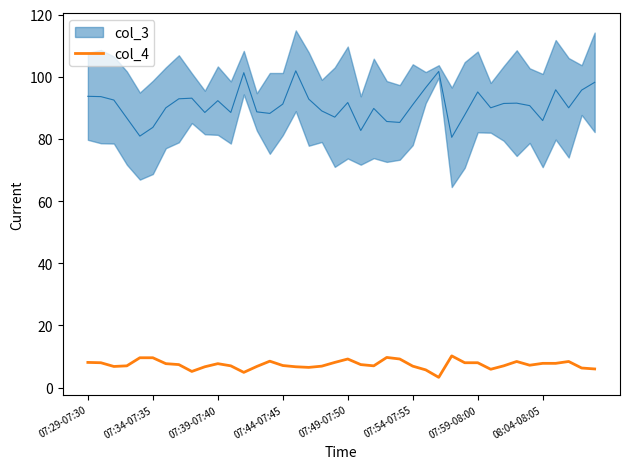

What is the minimum value for col_4?

3.3